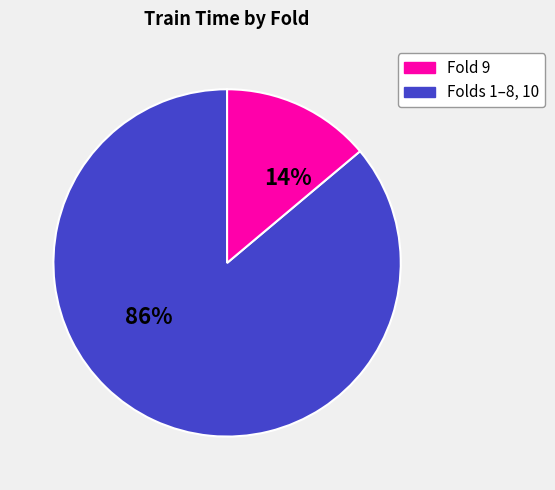

To the nearest percent, what is the average slice percentage?

50%